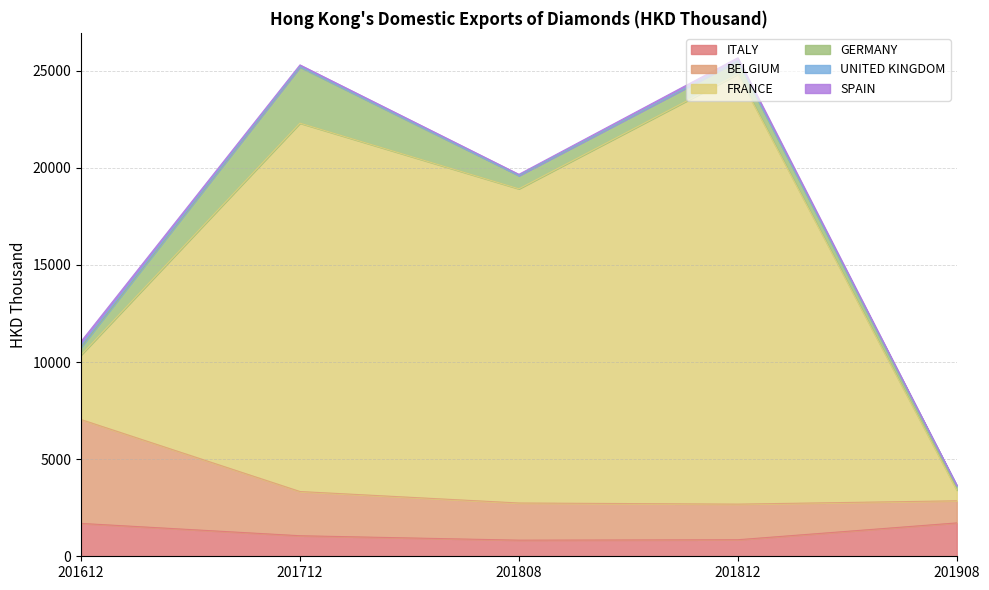

What is the maximum value shown in the chart?

22139.4